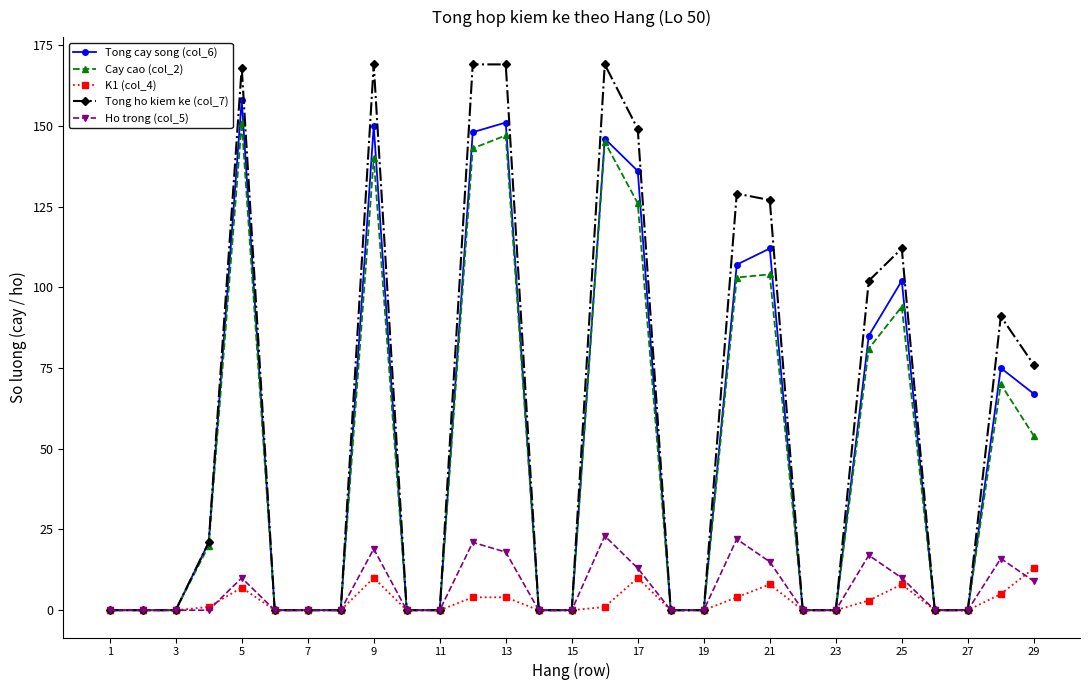

How many distinct data groups are displayed?

5